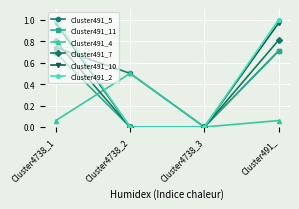

True or false: Cluster491_5 has a value of 0.5 at Cluster4738_2.

True